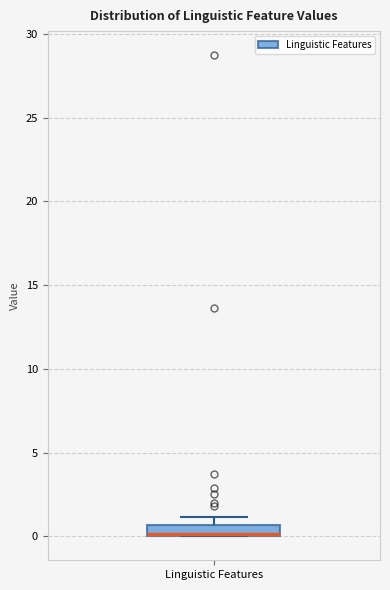

Where is the lower edge of the box for Linguistic Features on the y-axis? The values are not printed on the chart, so give them approximately, as read against the axis.

0.0